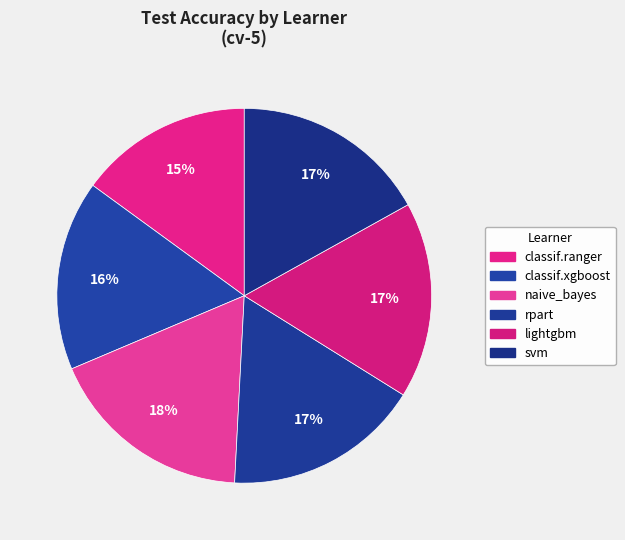

The classif.xgboost slice represents 9% of the pie. True or false?

False